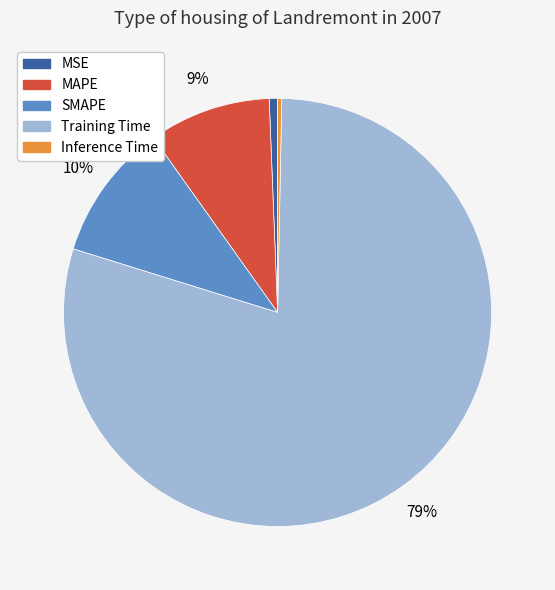

Which slice is the largest?

Training Time